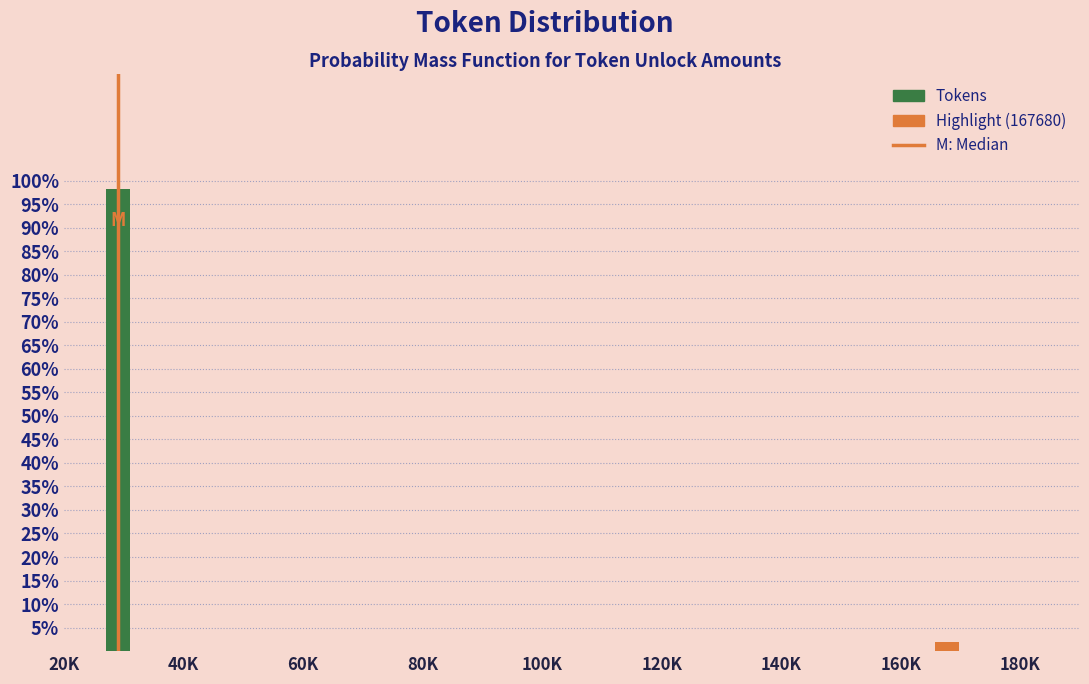

Does the chart contain any negative values?

No